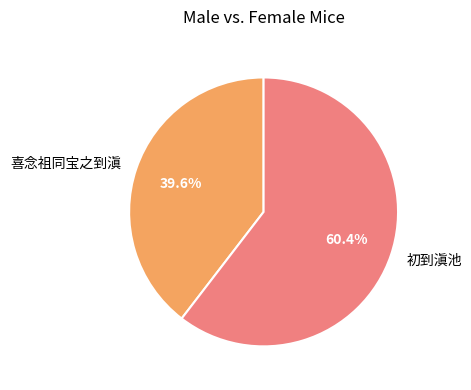

Is it true that 喜念祖同宝之到滇 is 40% of the pie?

True